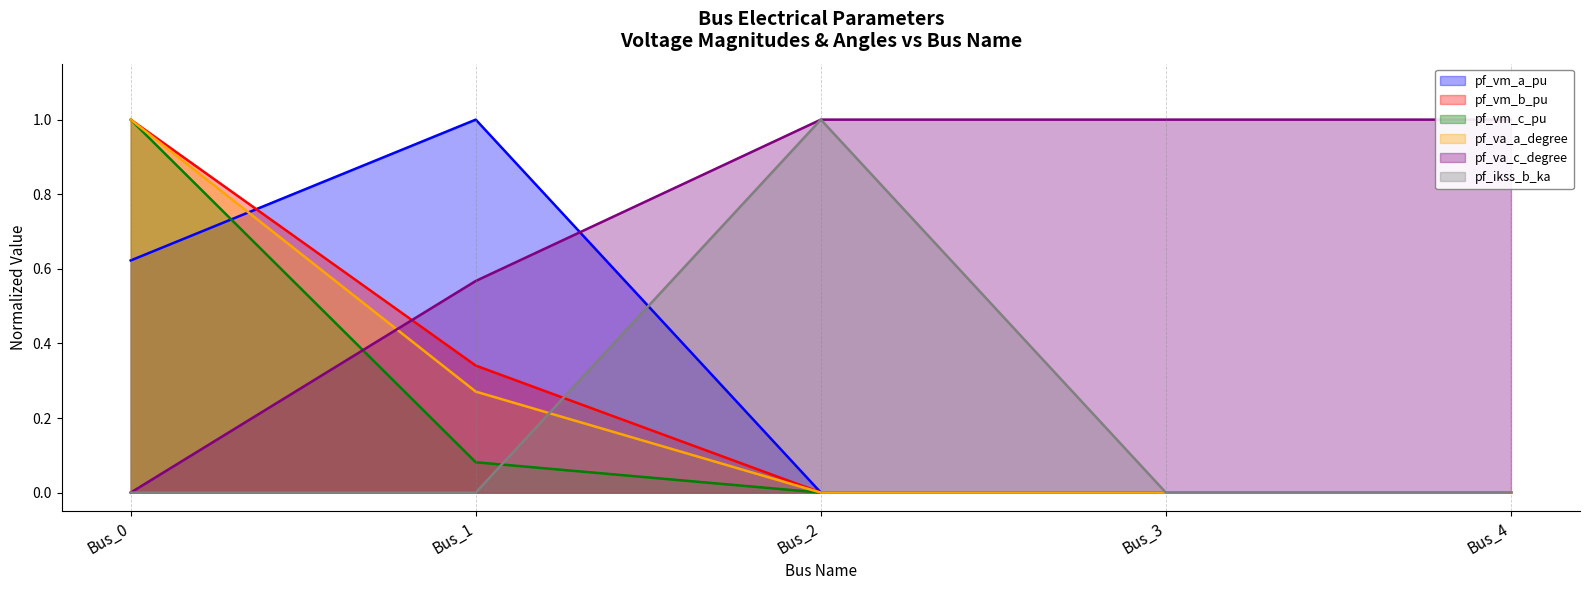

Does the chart display data point markers on the line(s)?

No